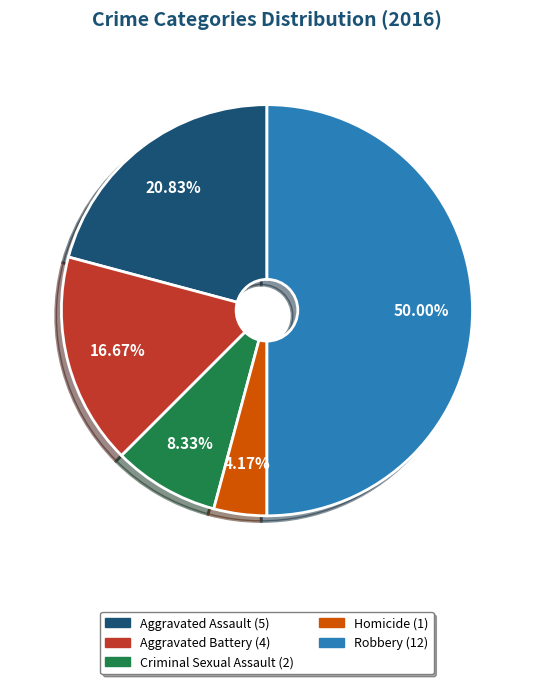

What percentage is the Homicide slice, to the nearest percent?

4%